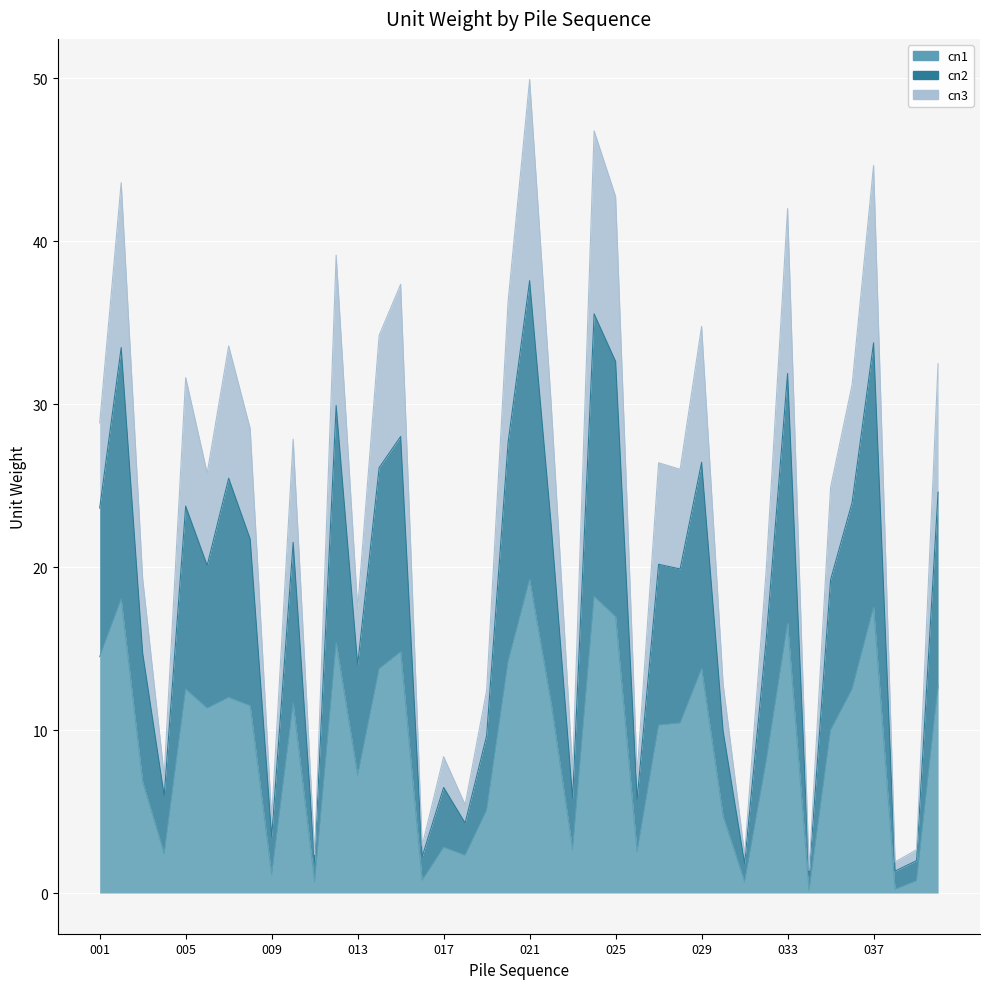

What is the maximum value for cn1?

19.2